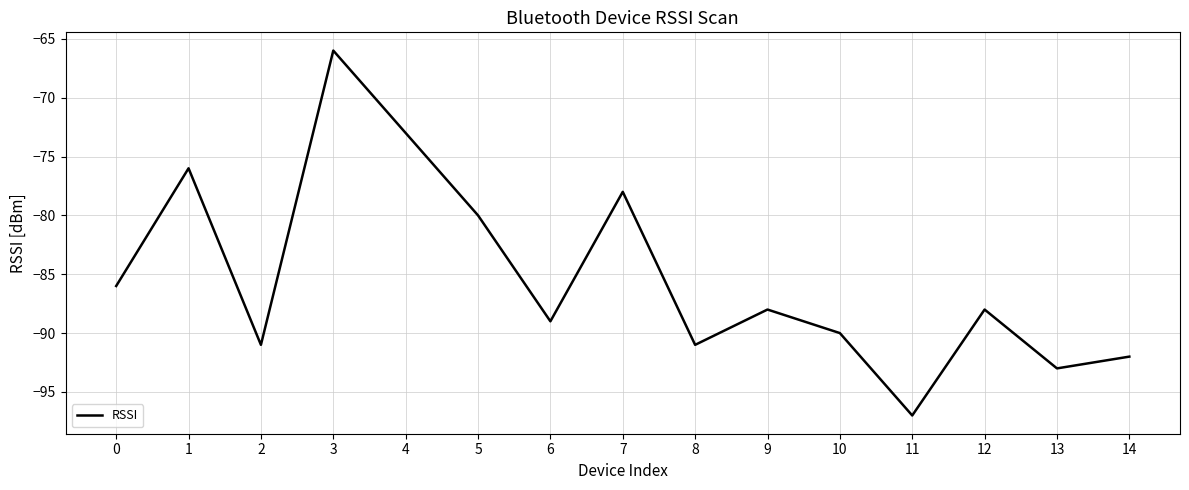

What is the minimum value shown in the chart?

-97